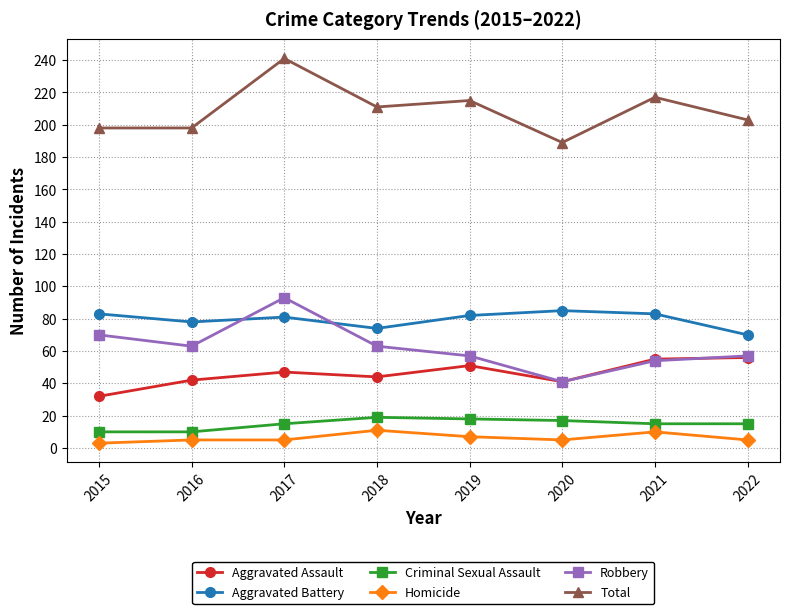

Count the number of categories in the chart.

8